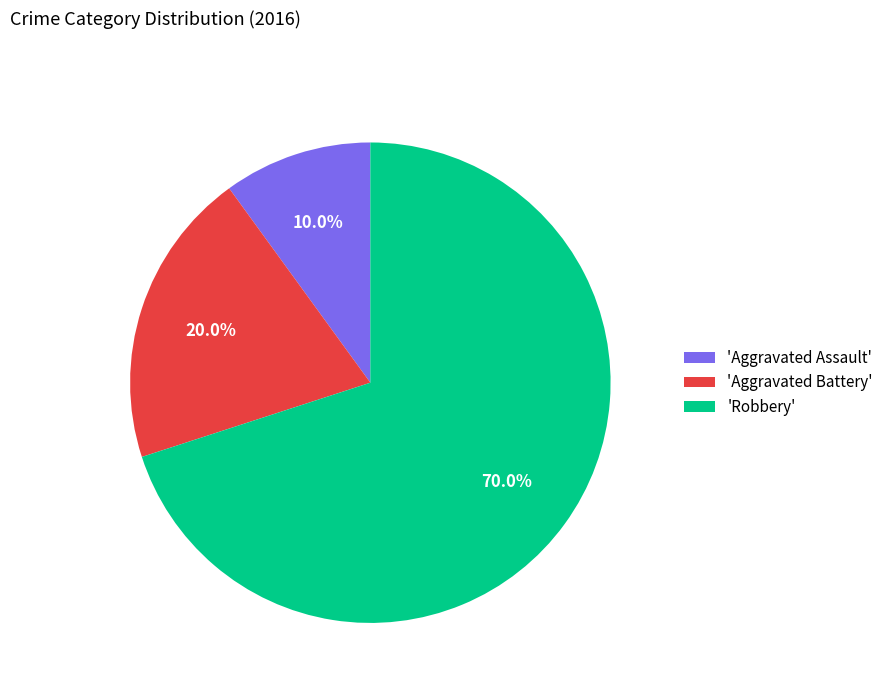

Is there a majority slice in this chart?

Yes